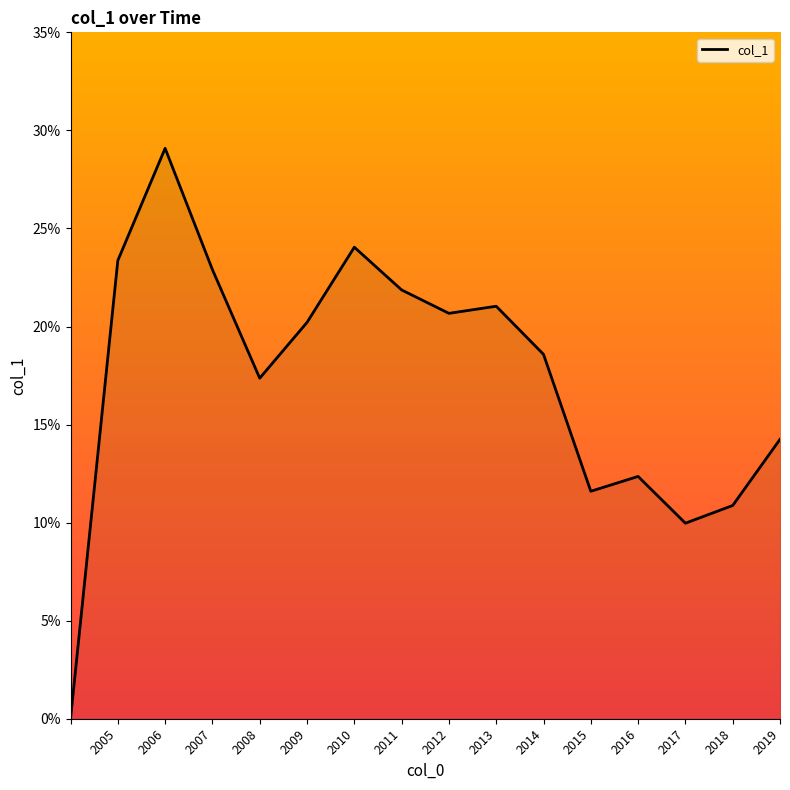

Reading left to right, what are all the values shown in this chart?

0.0	0.2	0.3	0.2	0.2	0.2	0.2	0.2	0.2	0.2	0.2	0.1	0.1	0.1	0.1	0.1